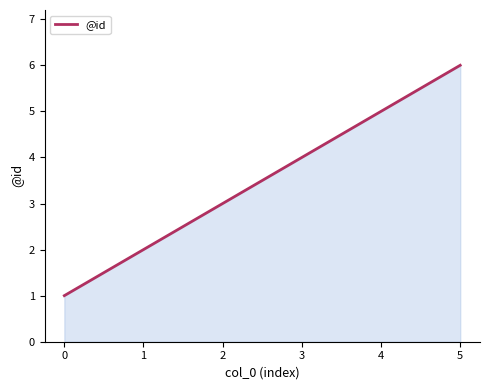

Count the values in the range 2 to 5.

4